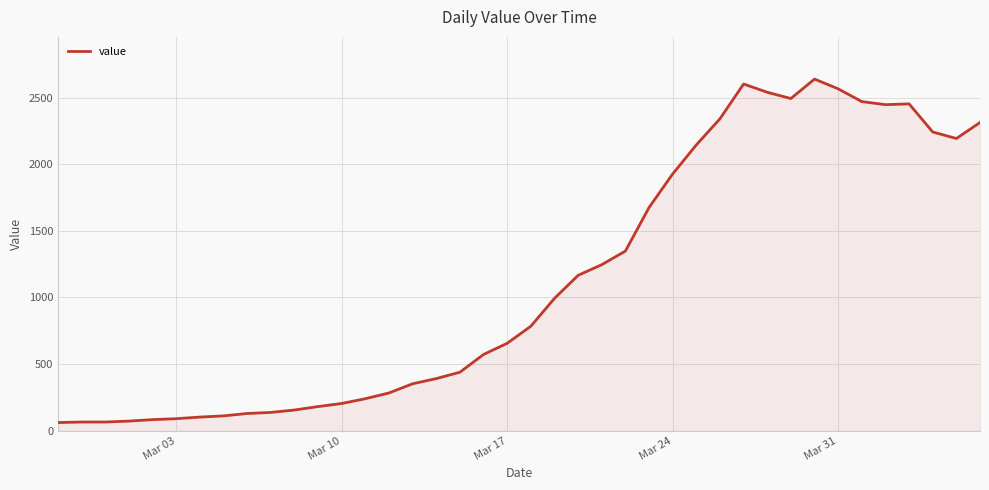

What is the minimum value shown in the chart?

61